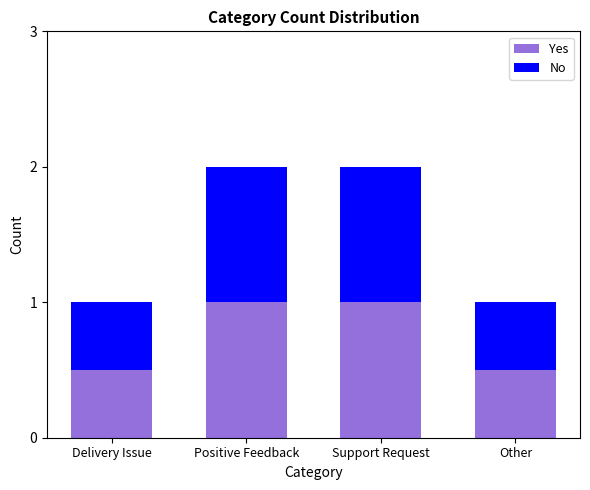

What is the difference between the second highest and second lowest values in the Yes series?

0.5